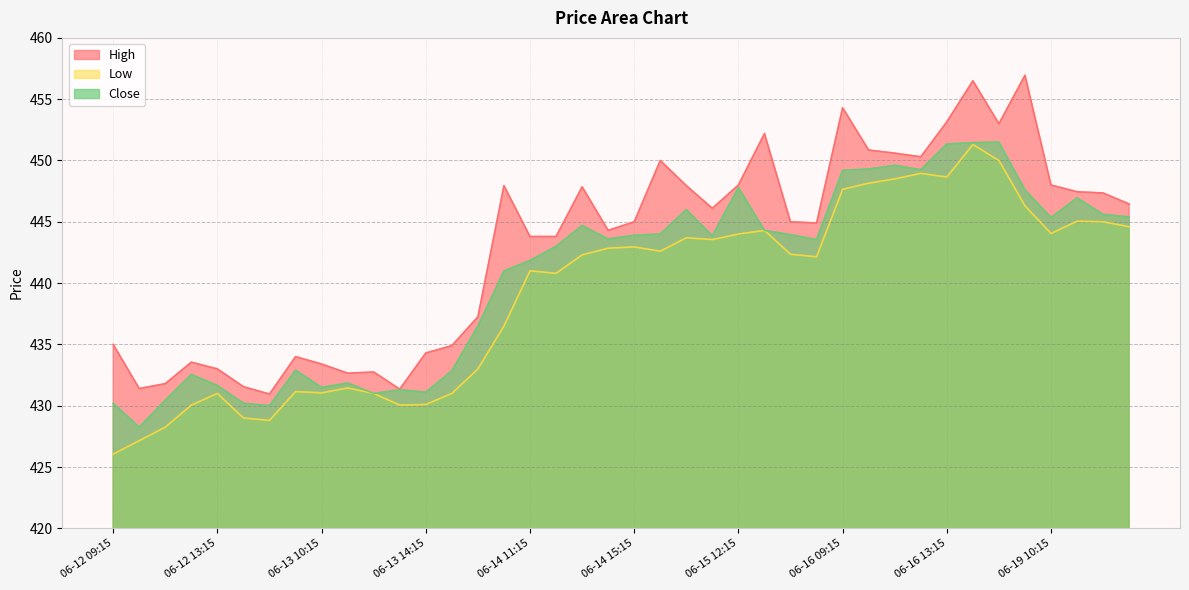

How many values in the Low series are below 442?

18